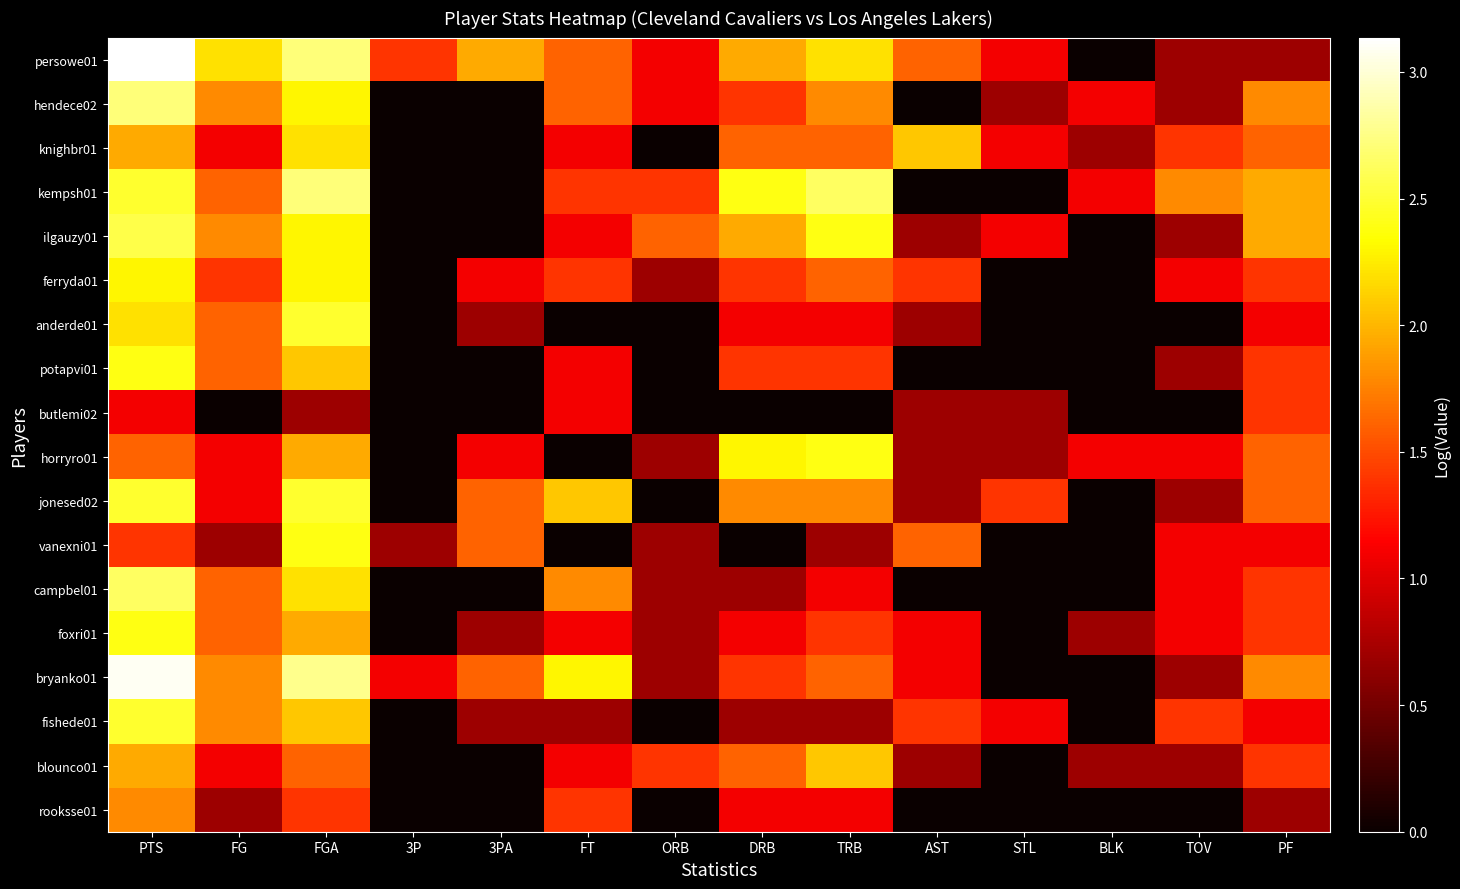

Which series has the widest spread of values?

persowe01